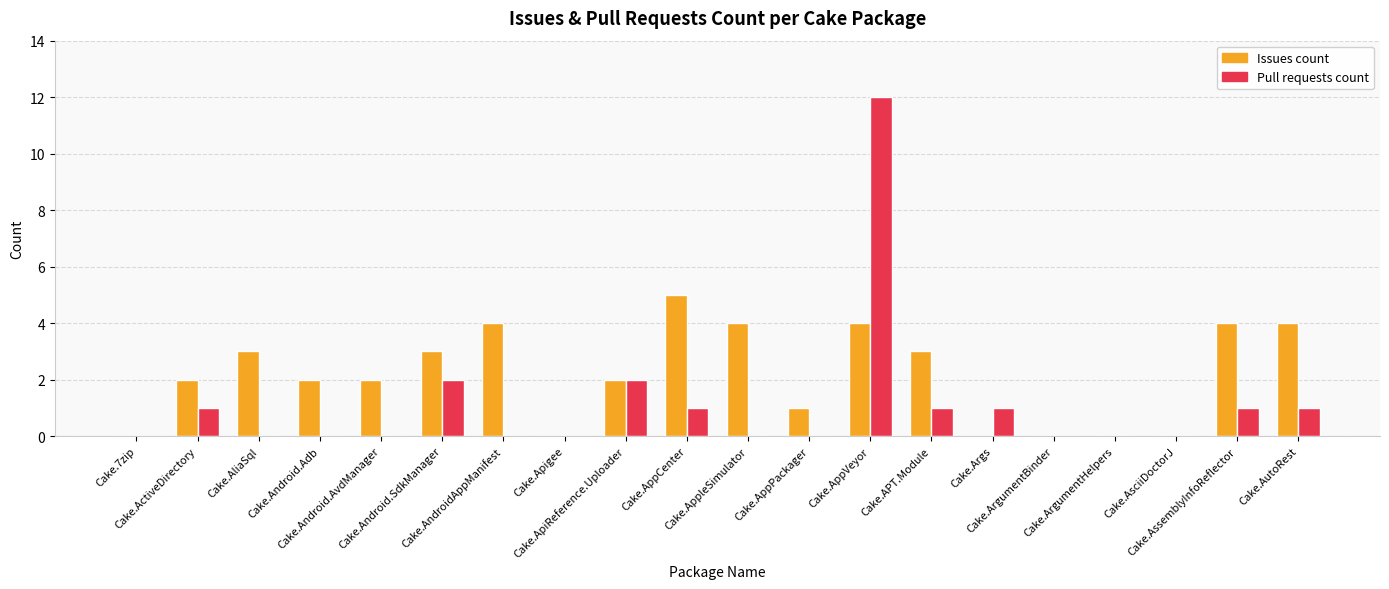

What is the total value across all series at Cake.ActiveDirectory?

3